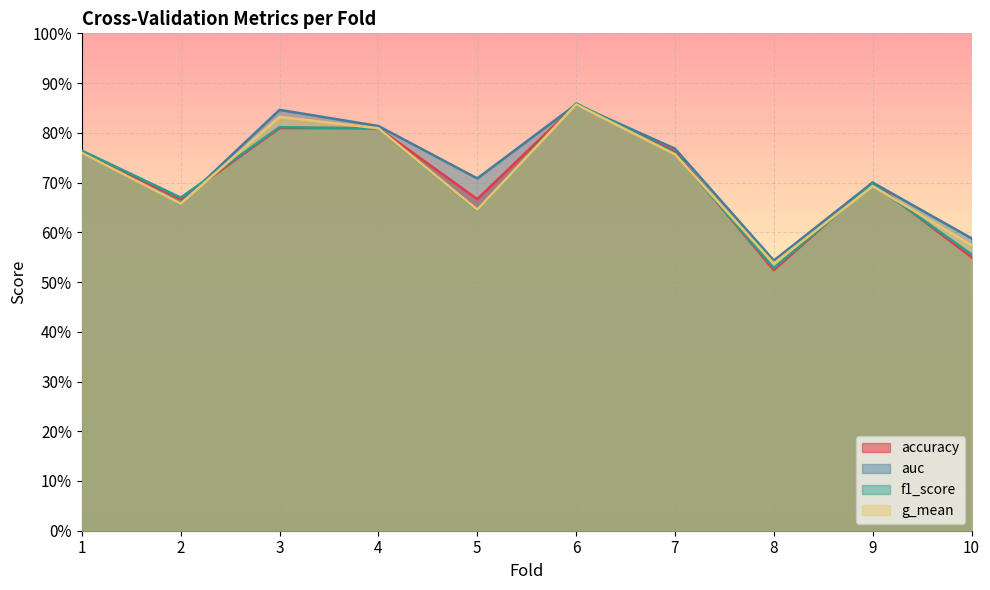

Where is the first local minimum for f1_score?

2